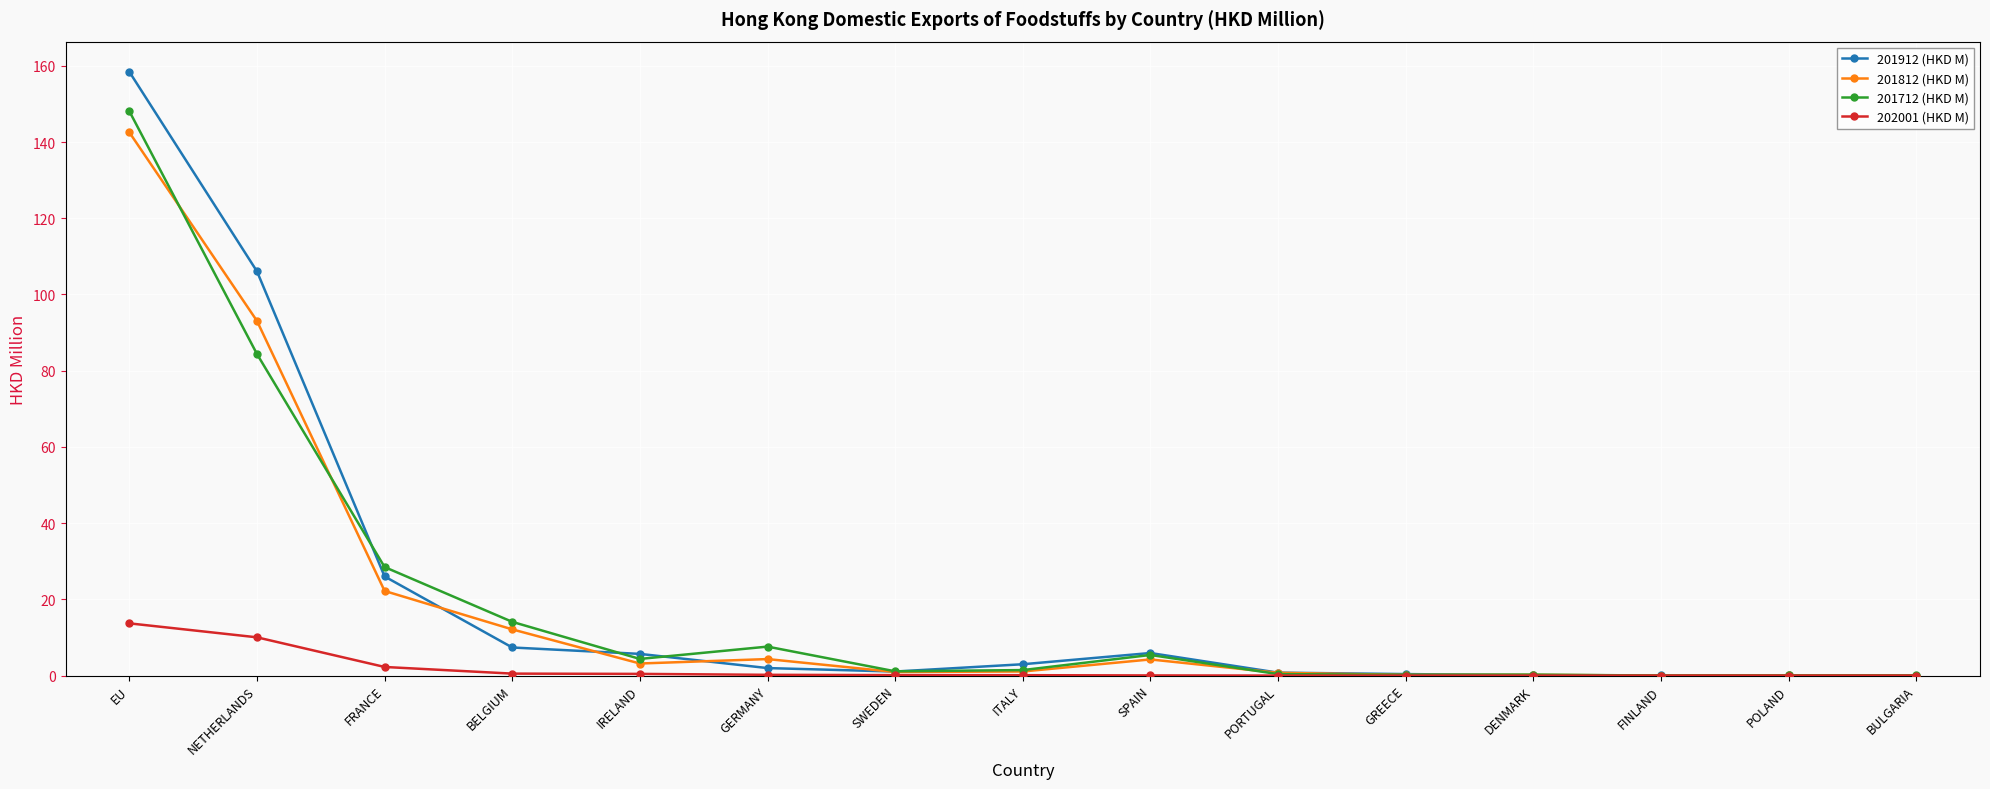

At which category is the sum across all series the highest?

EU